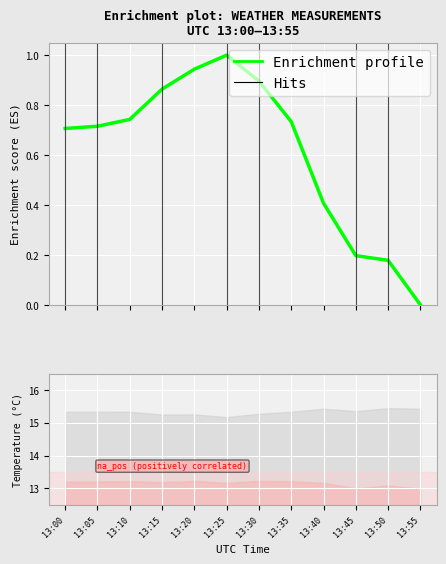

At which category does the data reach its first local peak?

13:25